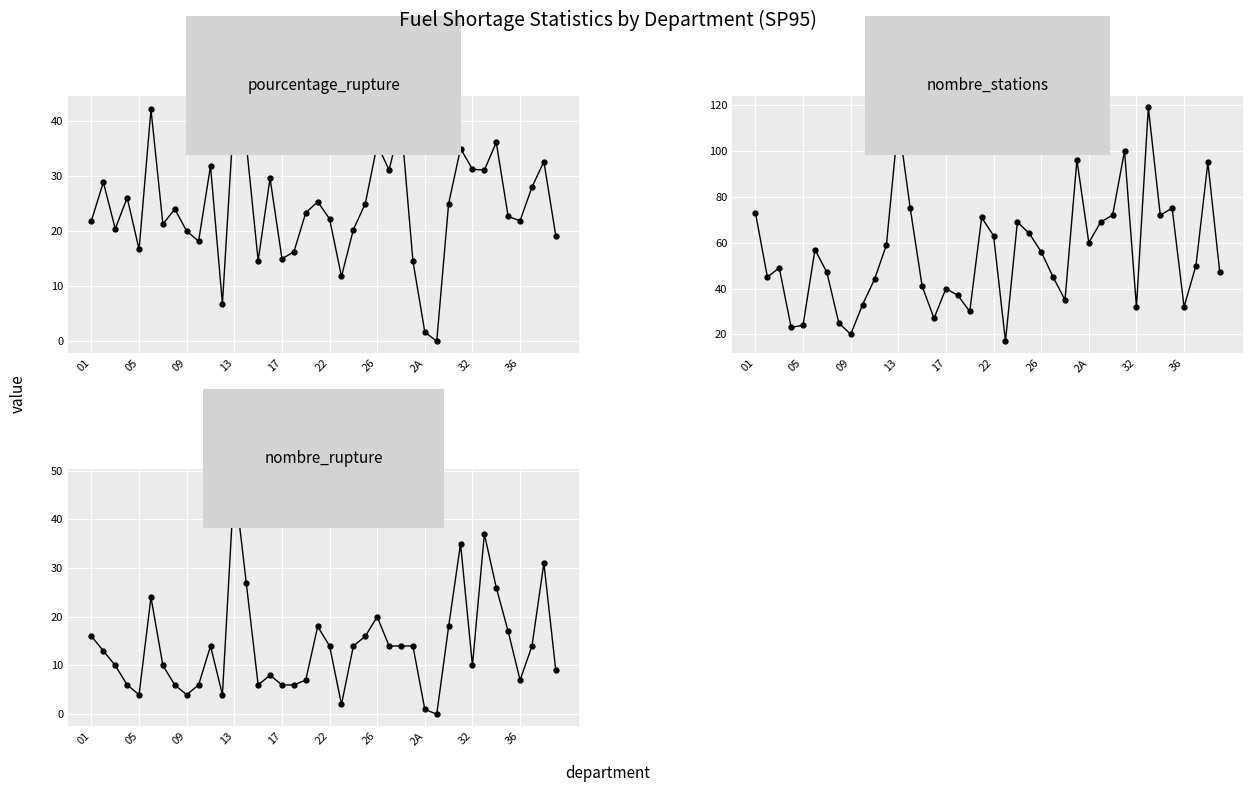

What is the label of the 28th point from the right?

13